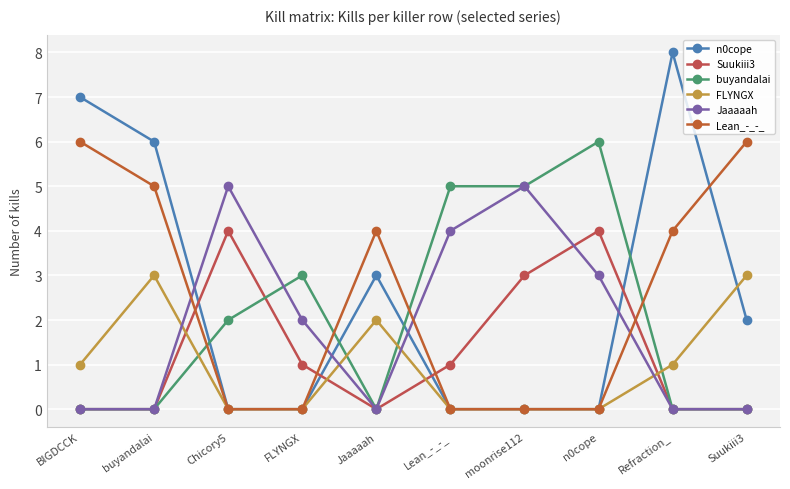

List the series in order of their peak value, highest first.

n0cope, buyandalai, Lean_-_-_, Jaaaaah, Suukiii3, FLYNGX